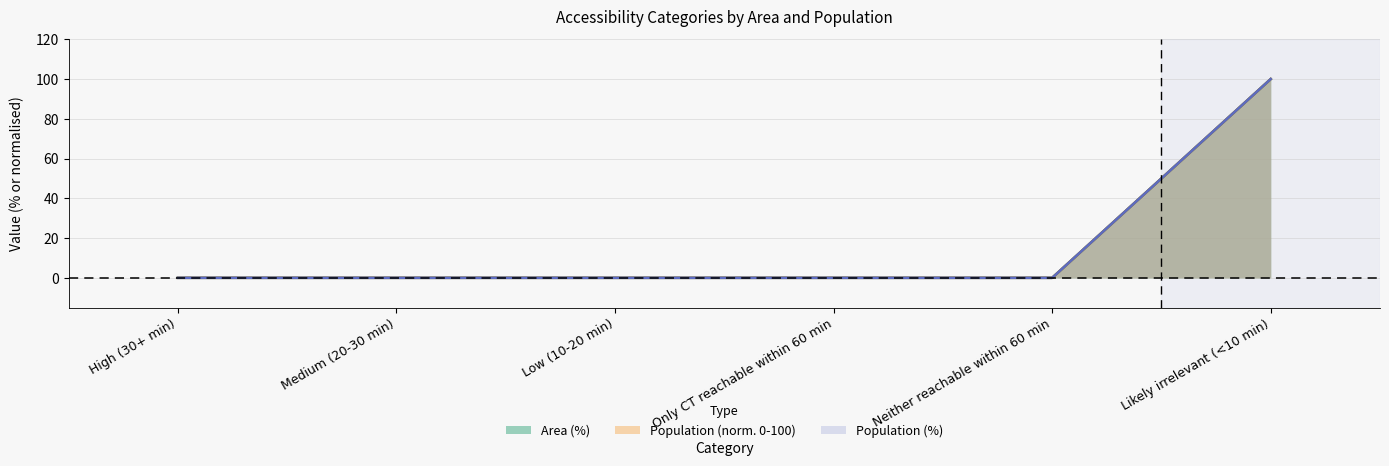

Reading right to left, what are all the values shown in this chart?

Area (%): Likely irrelevant (<10 min)=100	Neither reachable within 60 min=0	Only CT reachable within 60 min=0	Low (10-20 min)=0	Medium (20-30 min)=0	High (30+ min)=0
Population: Likely irrelevant (<10 min)=100	Neither reachable within 60 min=0	Only CT reachable within 60 min=0	Low (10-20 min)=0	Medium (20-30 min)=0	High (30+ min)=0
Population (%): Likely irrelevant (<10 min)=100	Neither reachable within 60 min=0	Only CT reachable within 60 min=0	Low (10-20 min)=0	Medium (20-30 min)=0	High (30+ min)=0